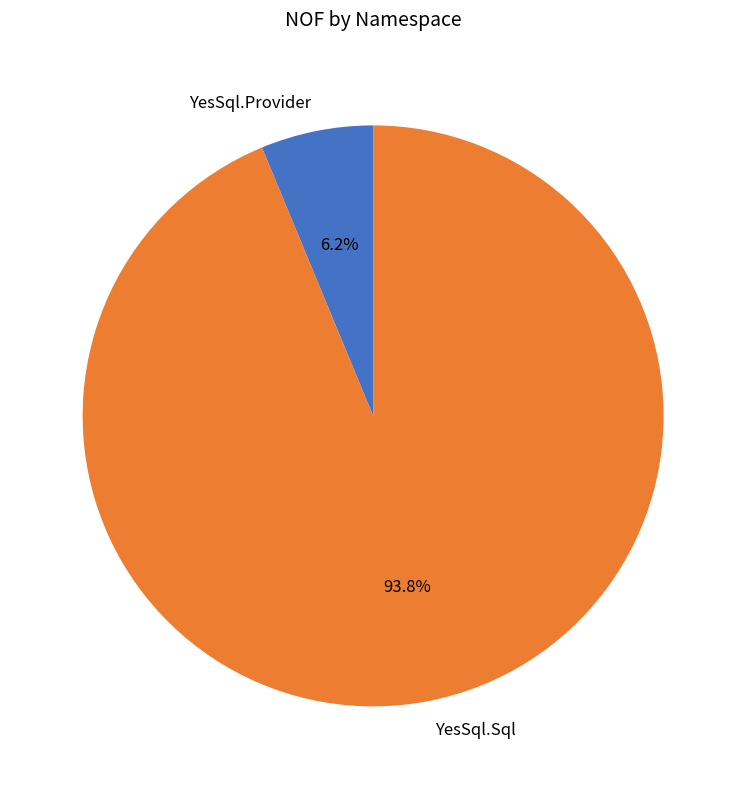

Rank the categories by value from highest to lowest.

YesSql.Sql, YesSql.Provider